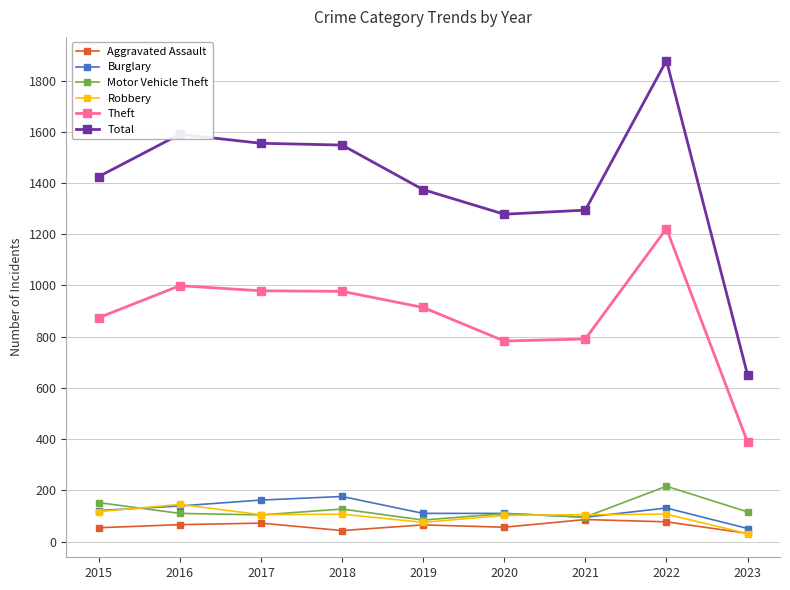

What is the sum of all Robbery values?

894